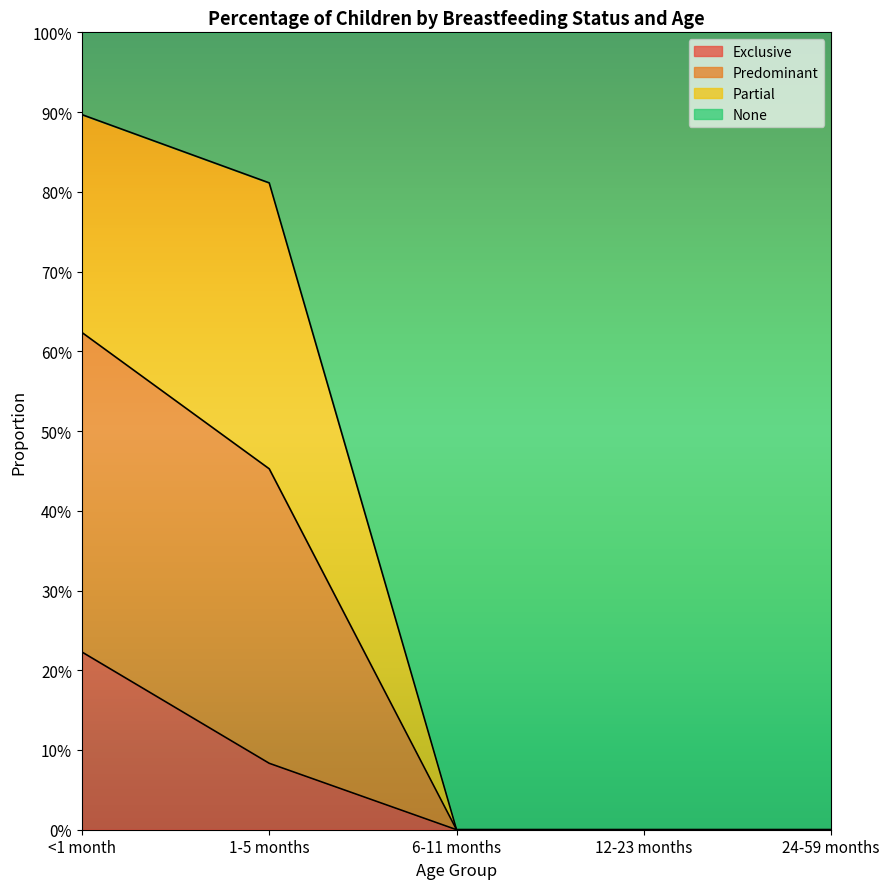

True or false: Predominant and Exclusive cross at least once.

False